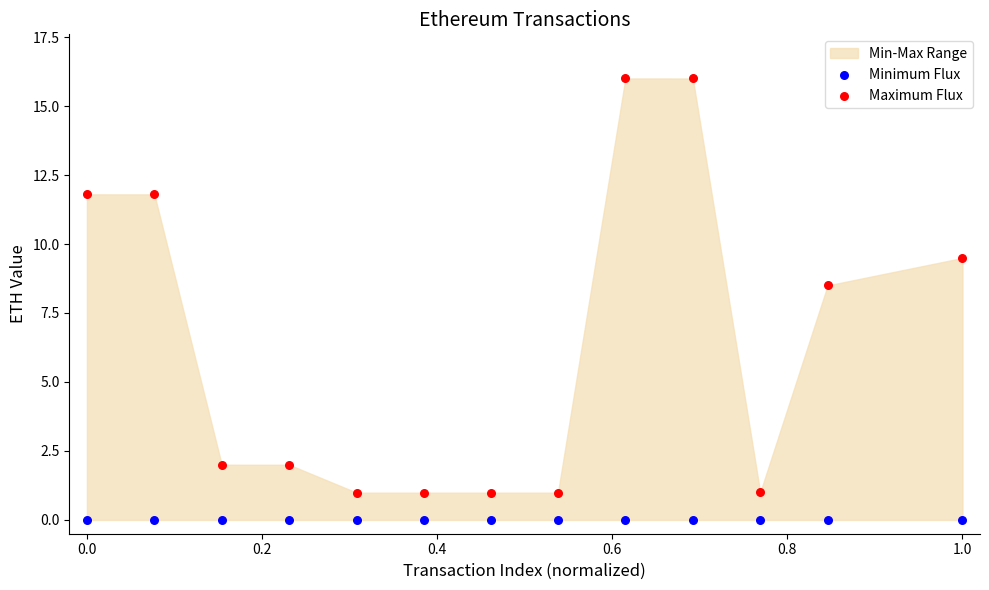

Across all series, what Y value is closest to 8?

8.5